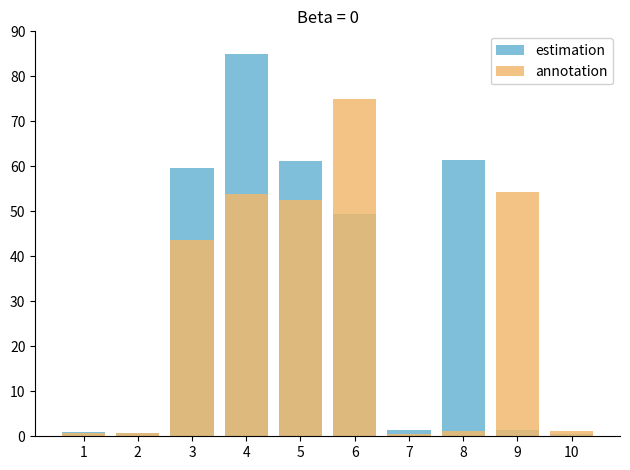

Between 10 and 4, which is larger?

4